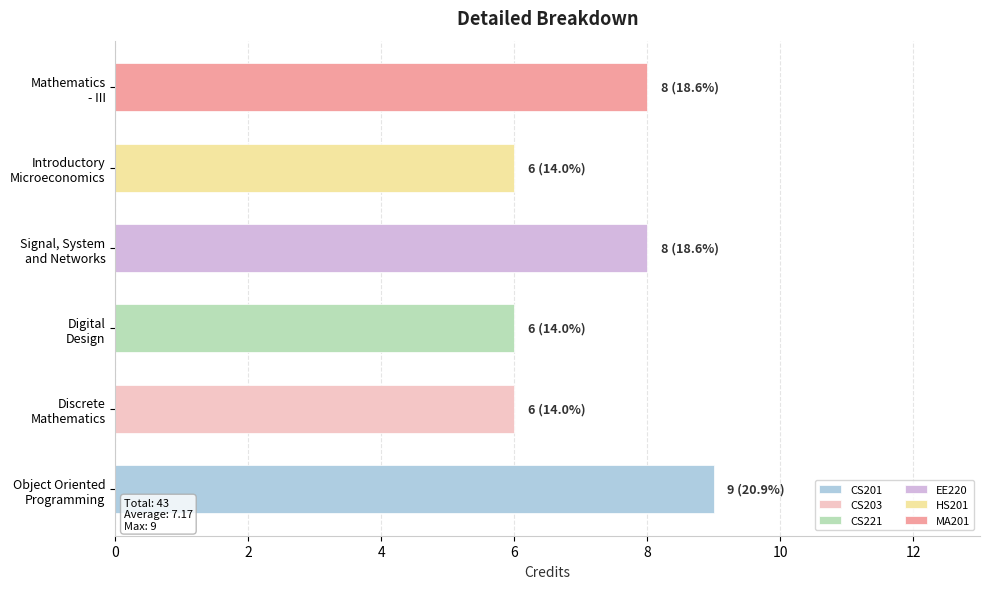

What is the smallest value displayed?

6